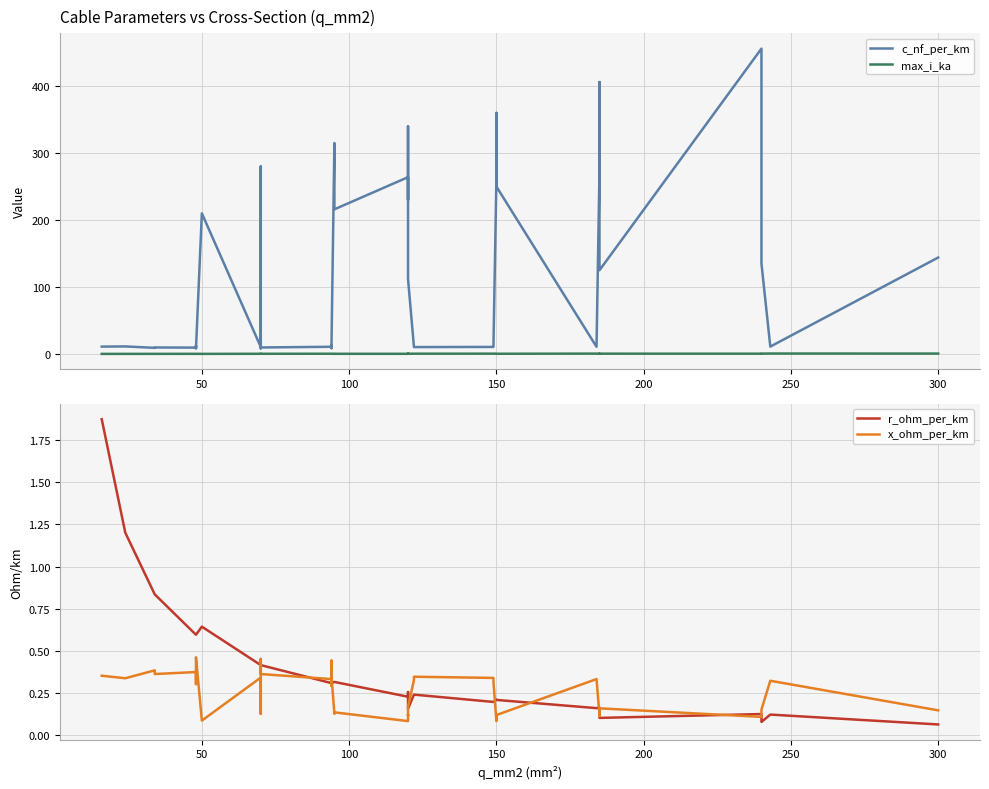

What are all the series names shown in the legend?

c_nf_per_km, max_i_ka, r_ohm_per_km, x_ohm_per_km